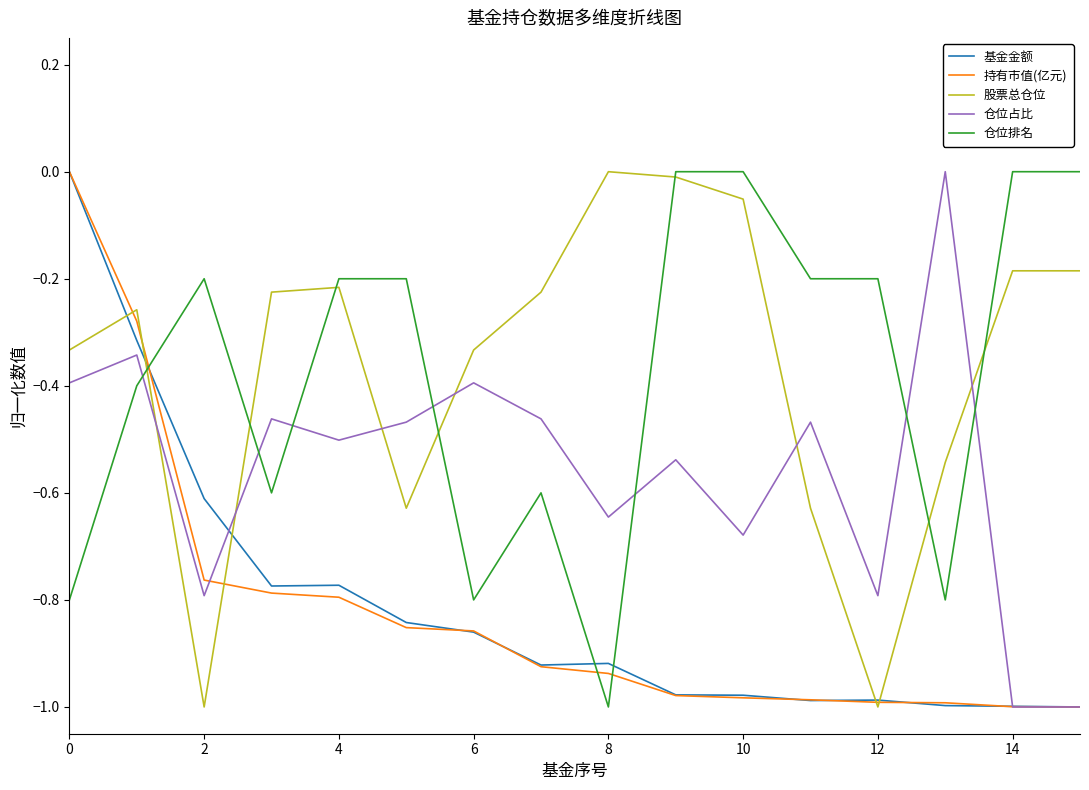

Which series ends up on top after the final intersection of 仓位排名 and 仓位占比?

仓位排名